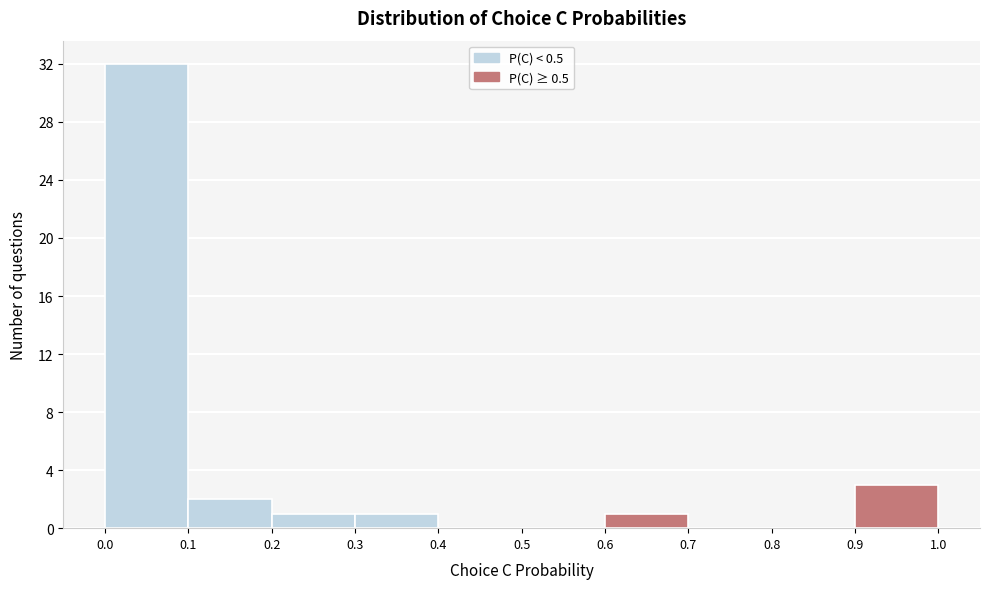

Over which range of the x-axis is the bar tallest?

0.0 to 0.1